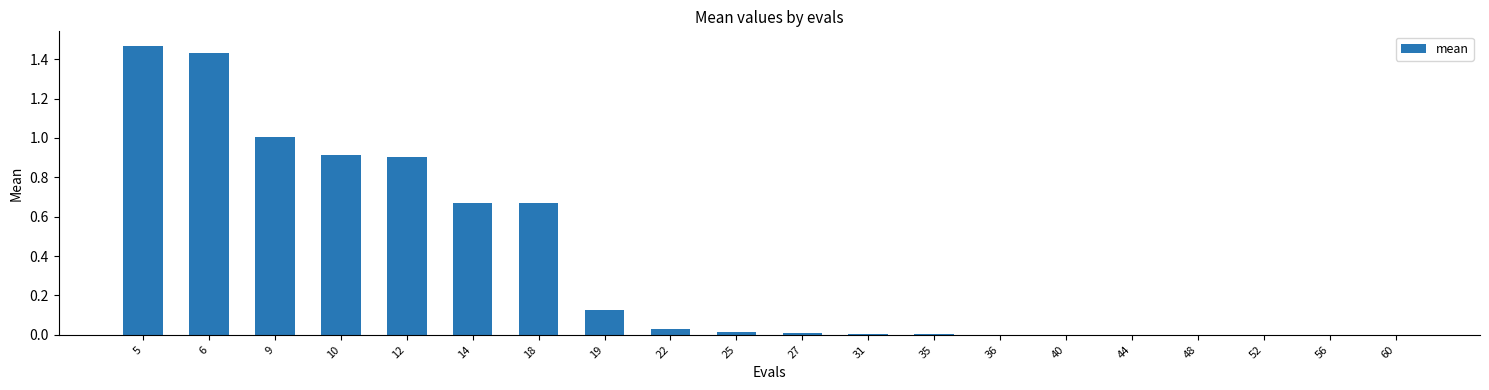

True or false: the data shows 0.9 at 10.

True